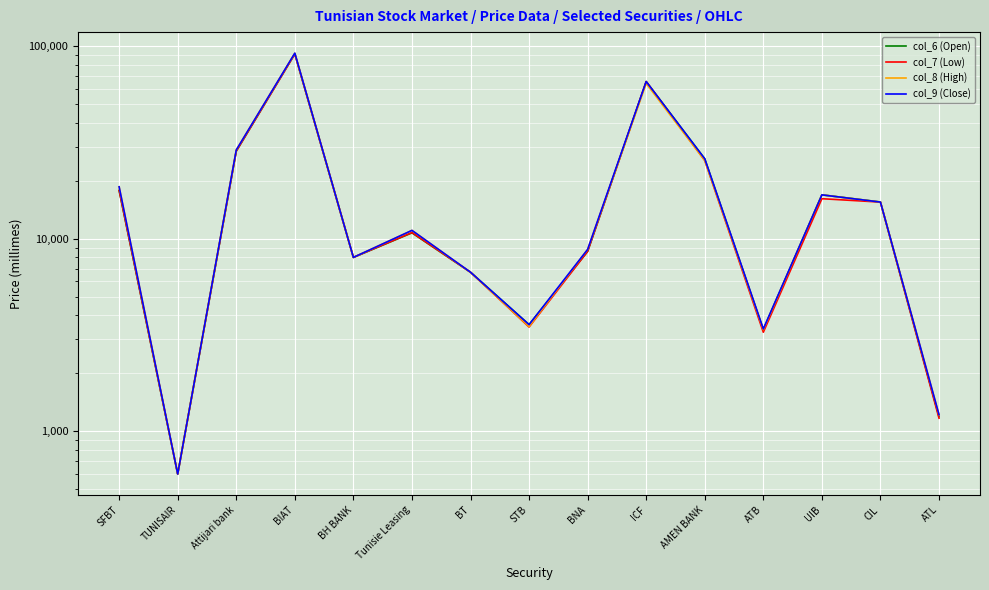

What position from the right is CIL?

2